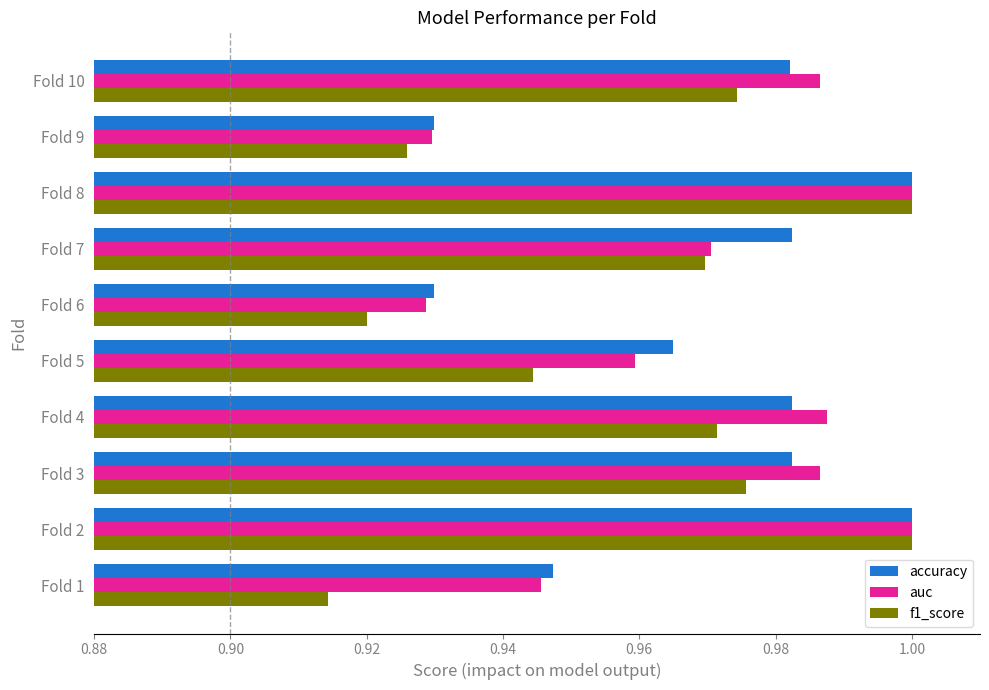

At how many categories does at least one series exceed 0?

10